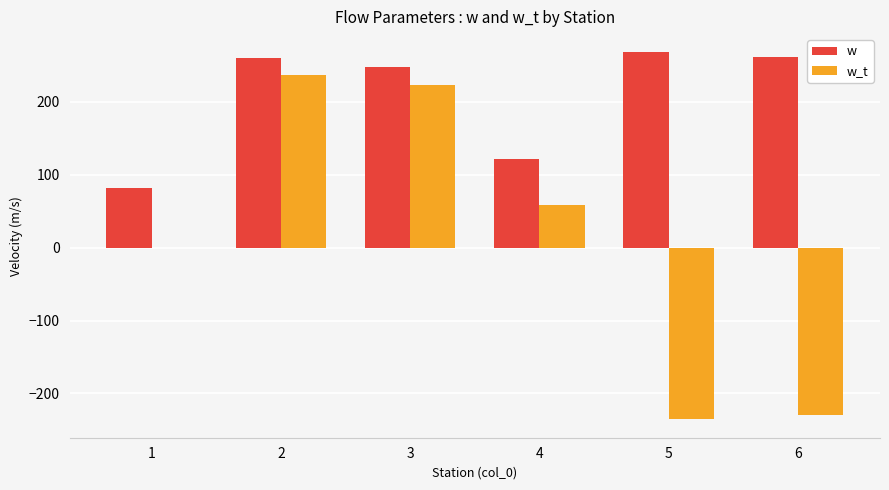

How many groups of bars are there?

6